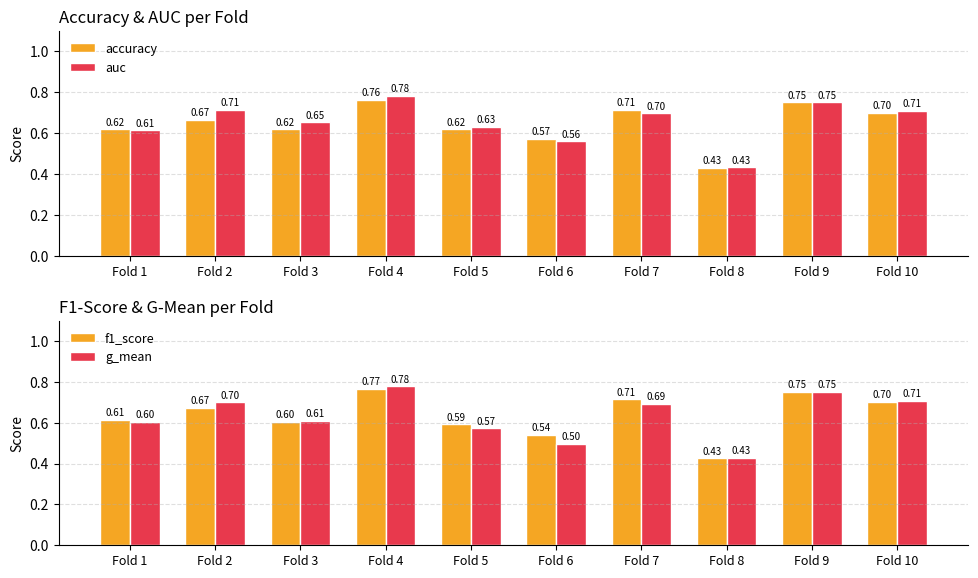

How many bars are there in total?

40